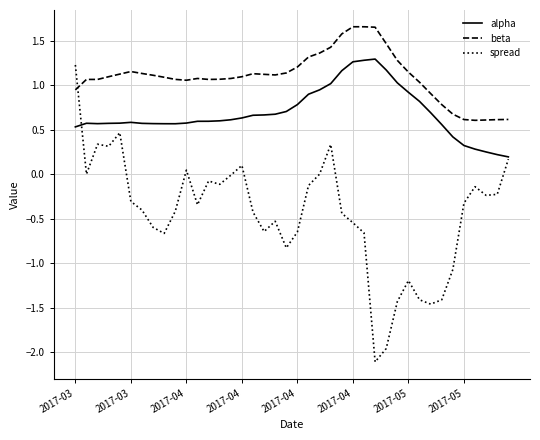

What is the sum of all beta values?

44.0